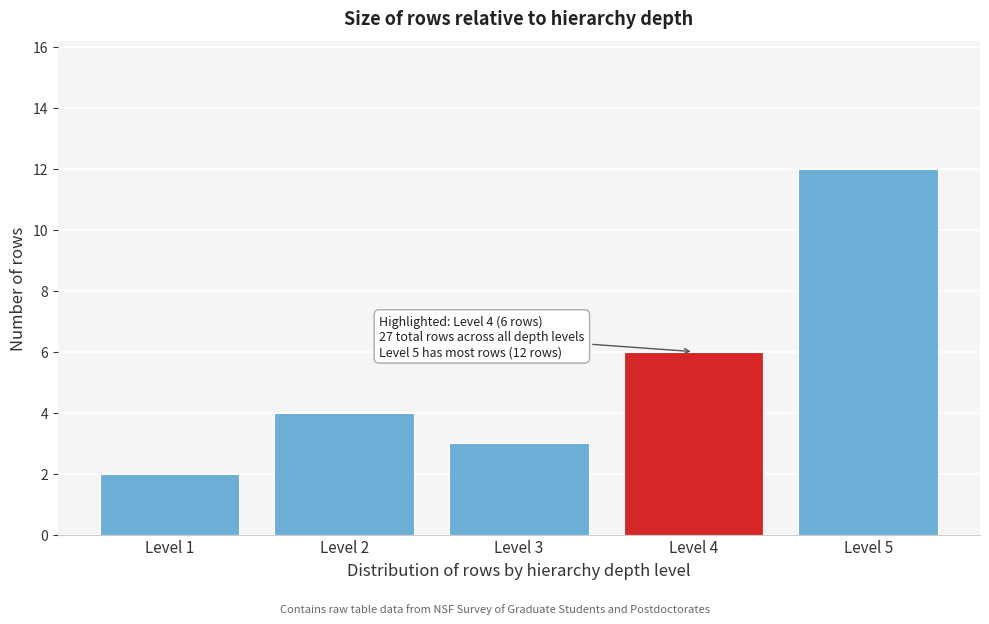

Reading left to right, what are all the values shown in this chart?

2	4	3	6	12